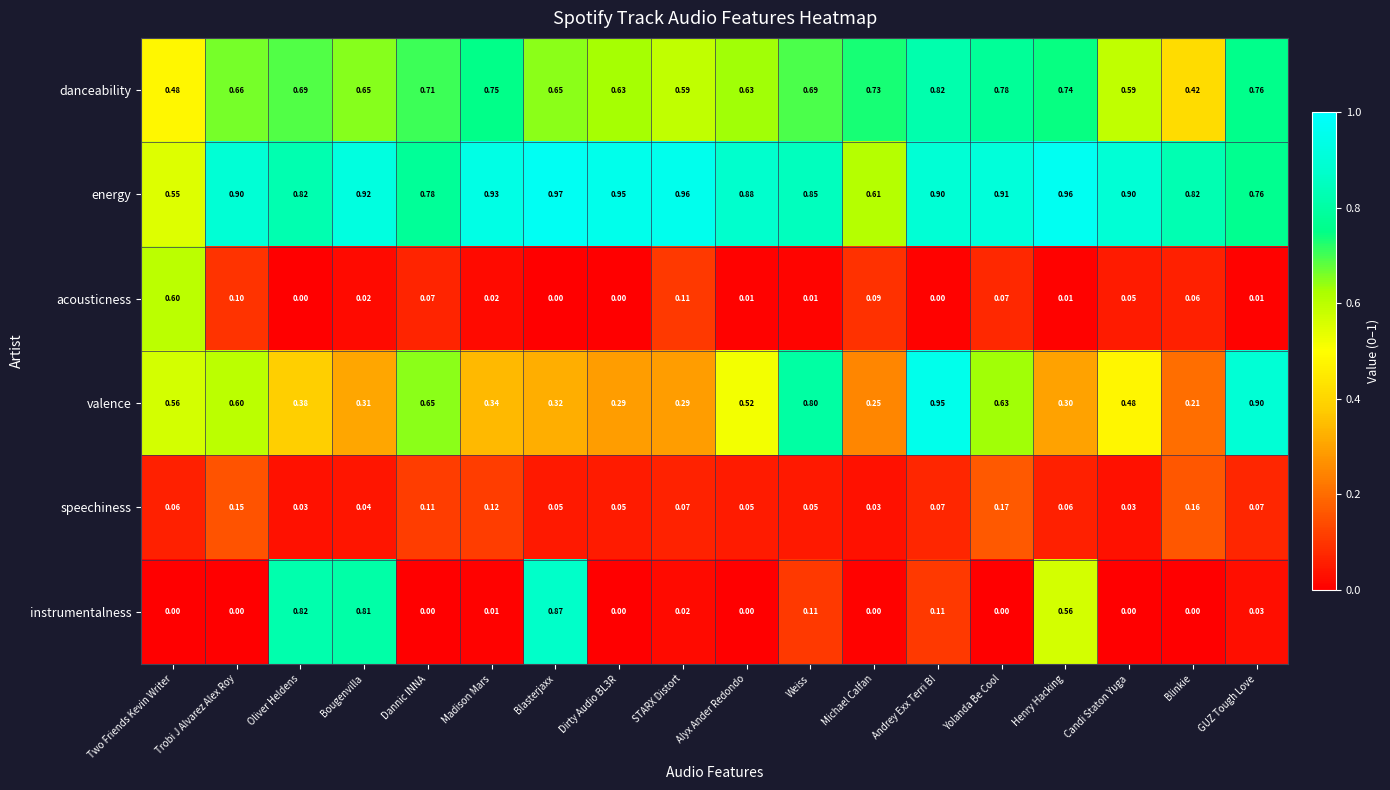

At which category is the sum across all series the highest?

Blasterjaxx